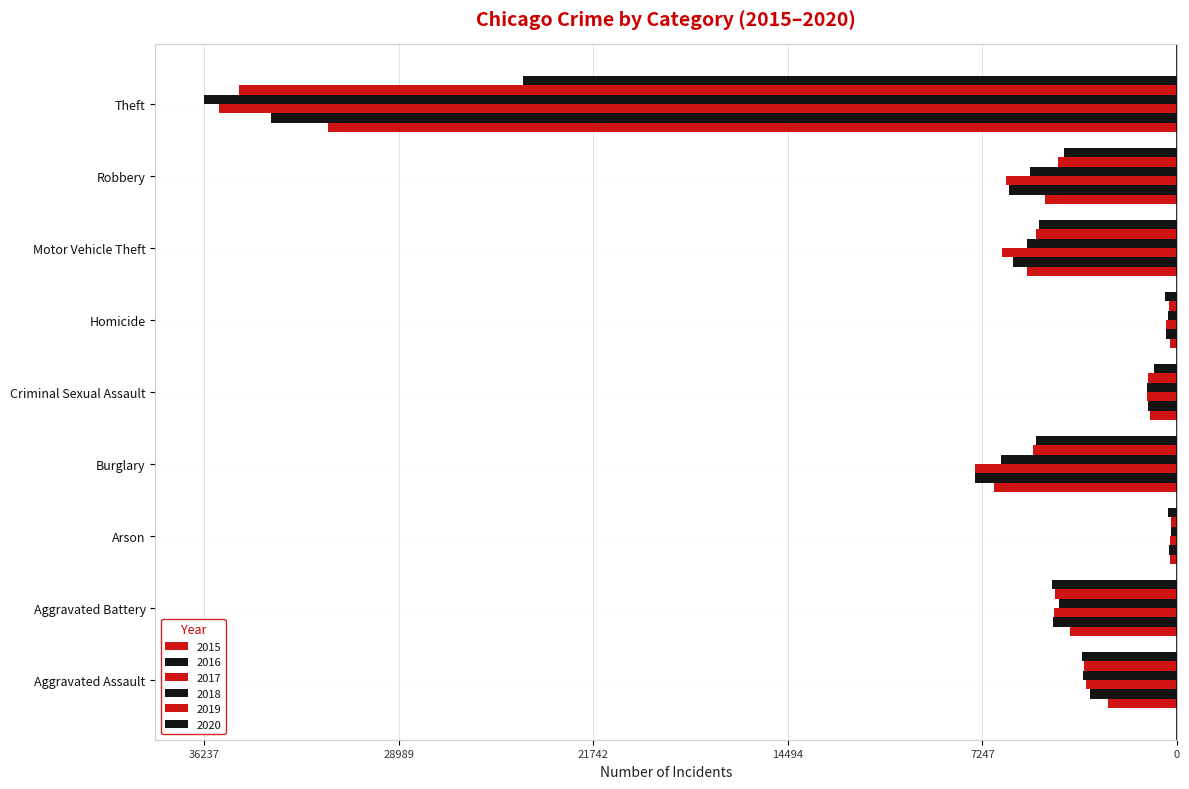

How many bars are there in total?

54